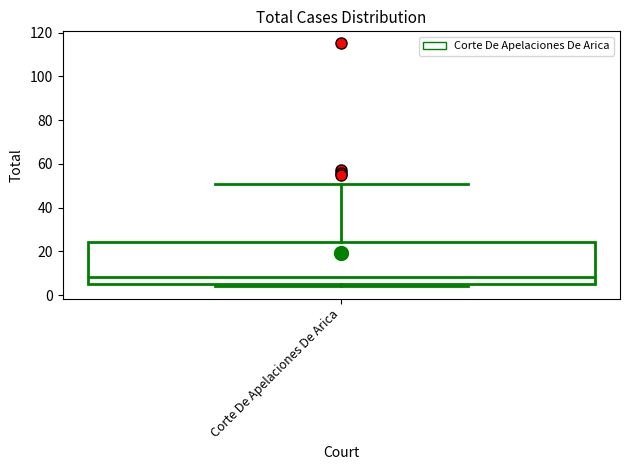

Transcribe this box plot: give where the median line is, the range the box spans, and where the two whiskers end, as read against the y-axis. The values are not printed on the chart, so give them approximately, as read against the axis.

median 8, box 6 to 24, whiskers 4 to 52